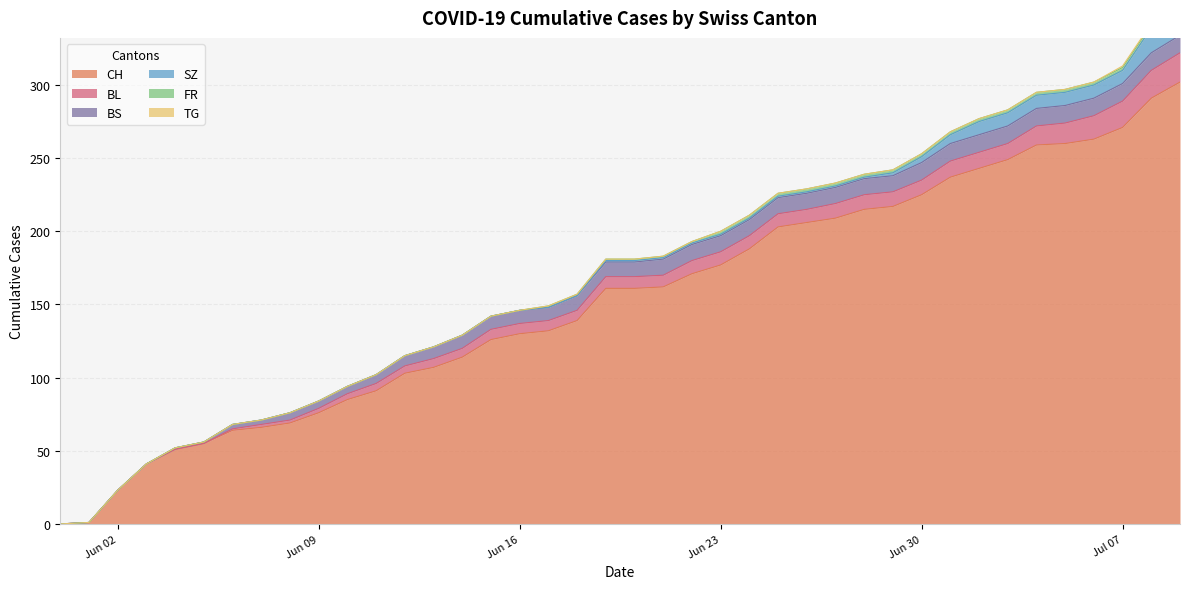

What are all the series names shown in the legend?

CH, BL, BS, SZ, FR, TG